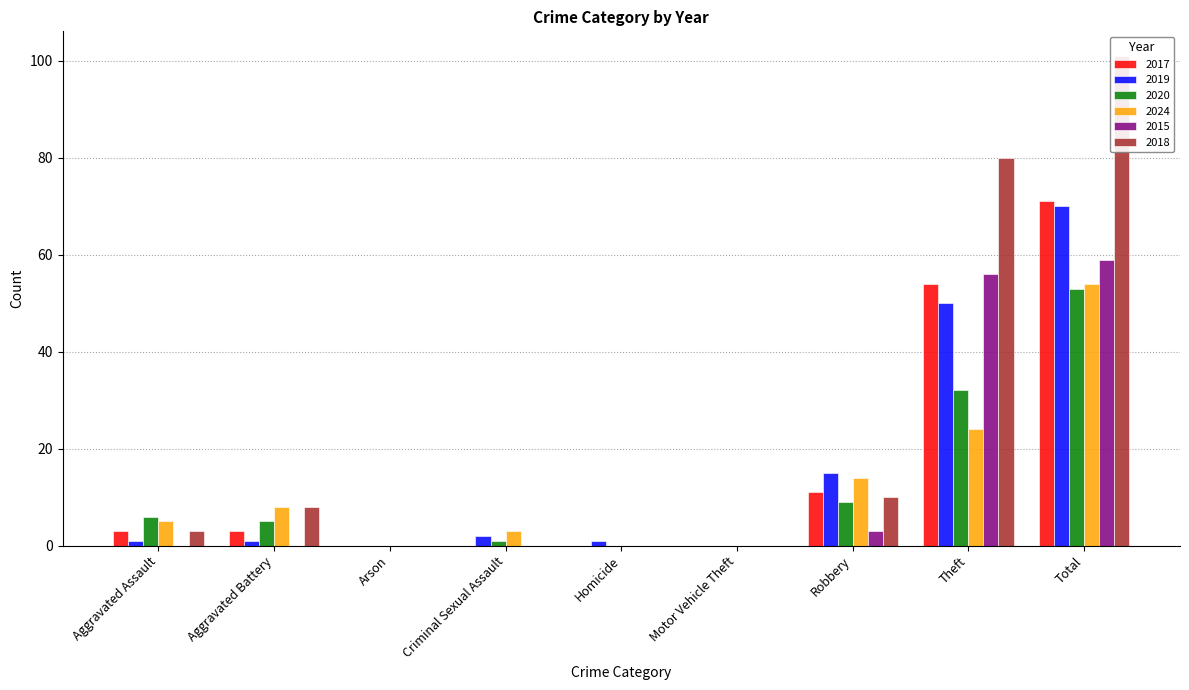

Rank the series at Arson from highest to lowest value.

2017, 2019, 2020, 2024, 2015, 2018